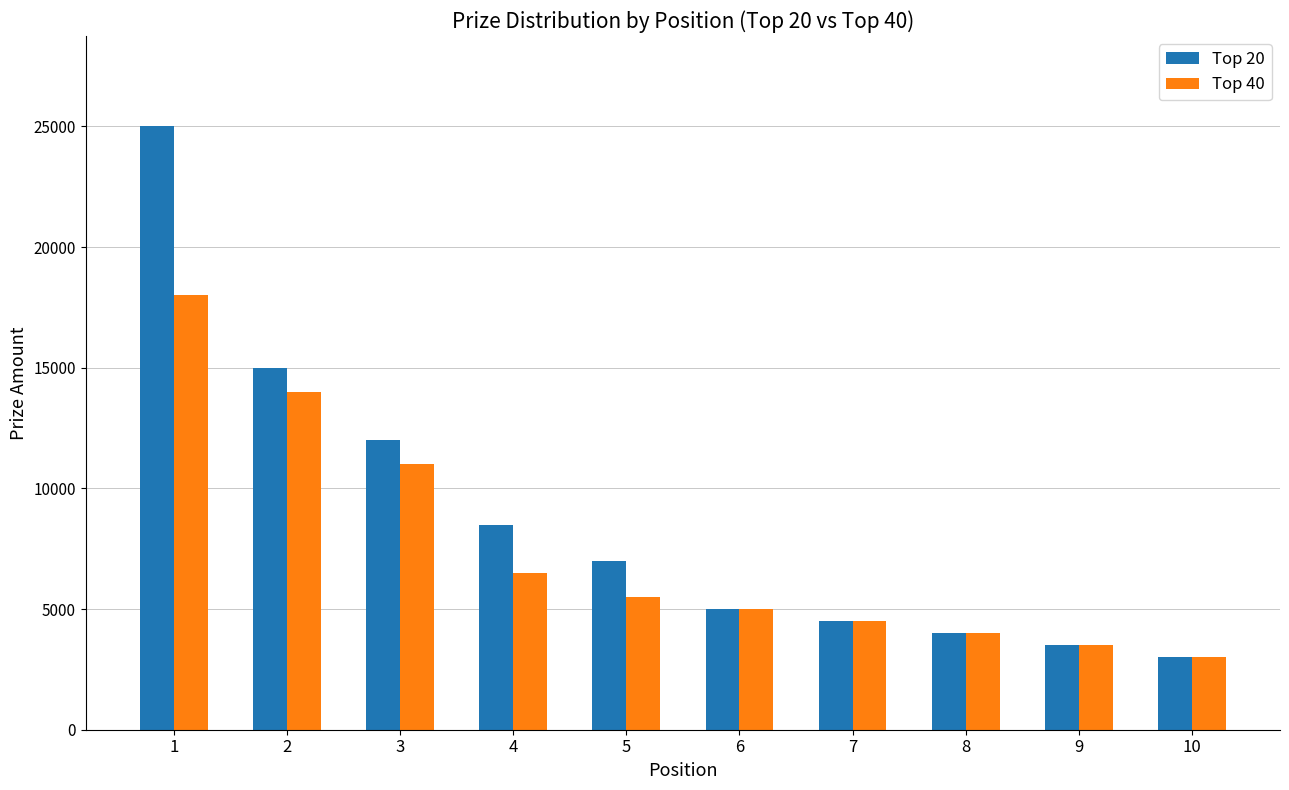

What is the value of the Top 40 bar at the 2nd from the left?

14000